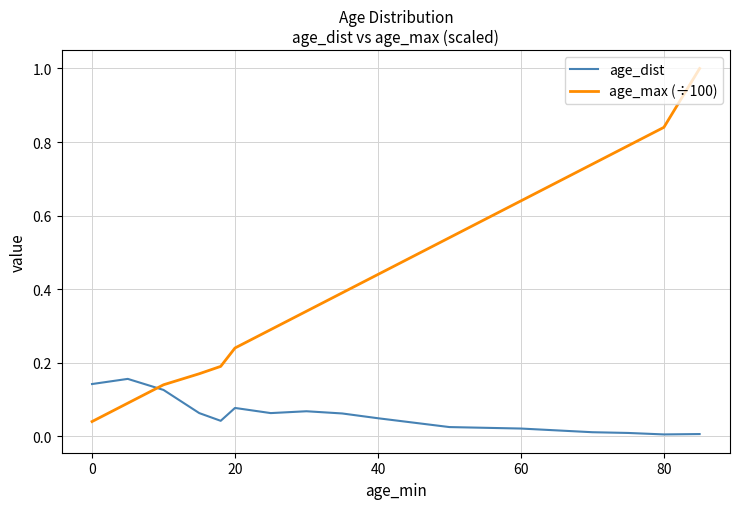

Count the number of data series in this chart.

2